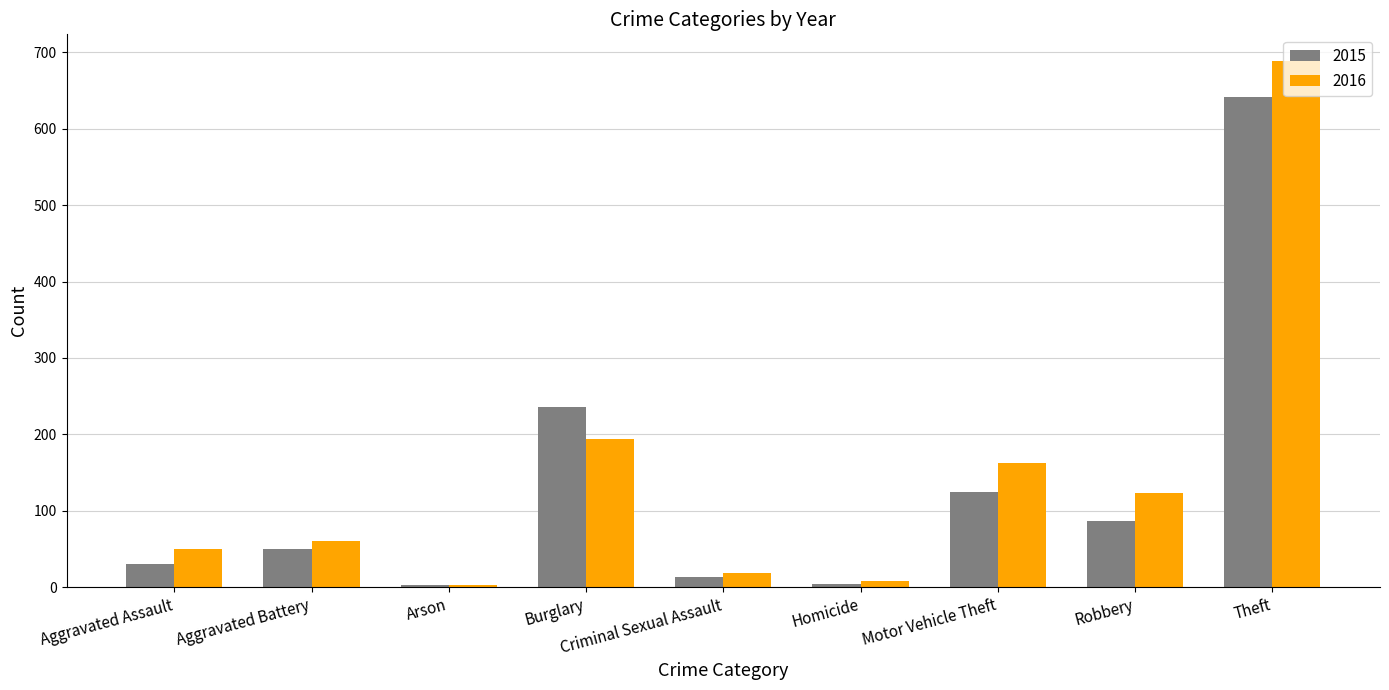

What is the sum of the 2016 values at Robbery and Aggravated Battery?

183